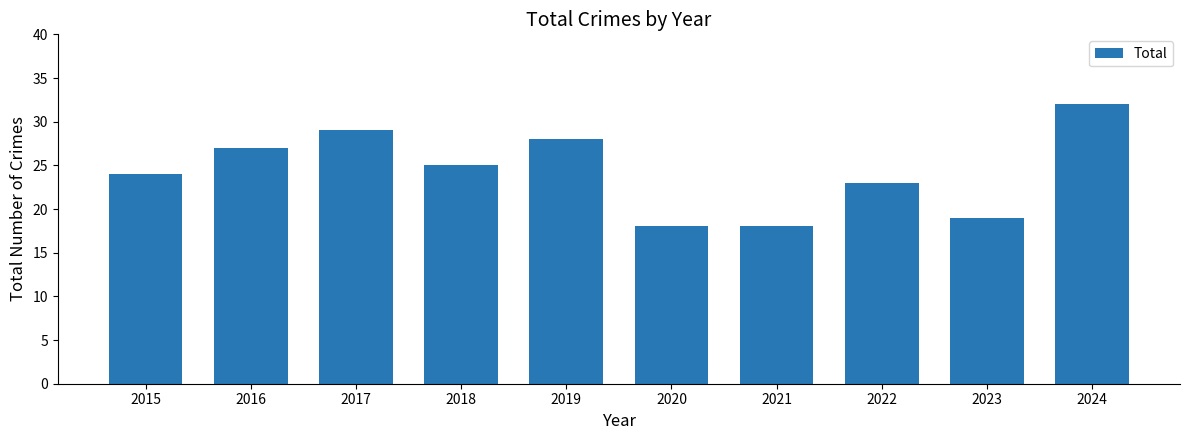

Reading left to right, list all the values displayed in this chart.

2015=24	2016=27	2017=29	2018=25	2019=28	2020=18	2021=18	2022=23	2023=19	2024=32